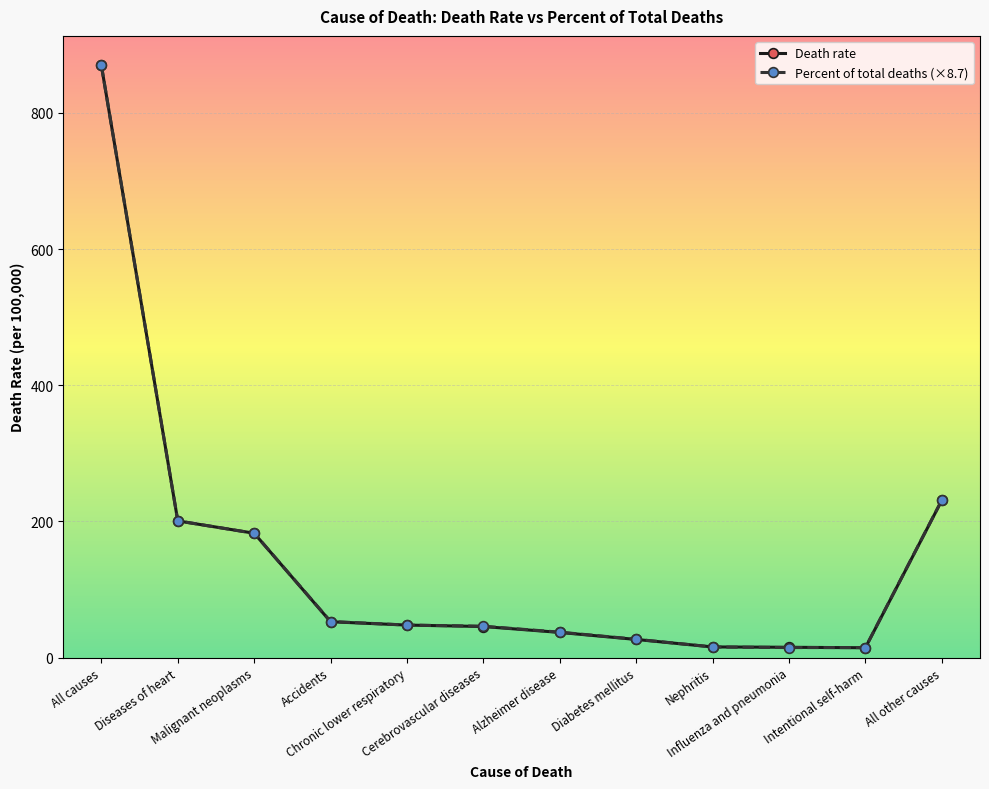

What position from the right is Cerebrovascular diseases?

7